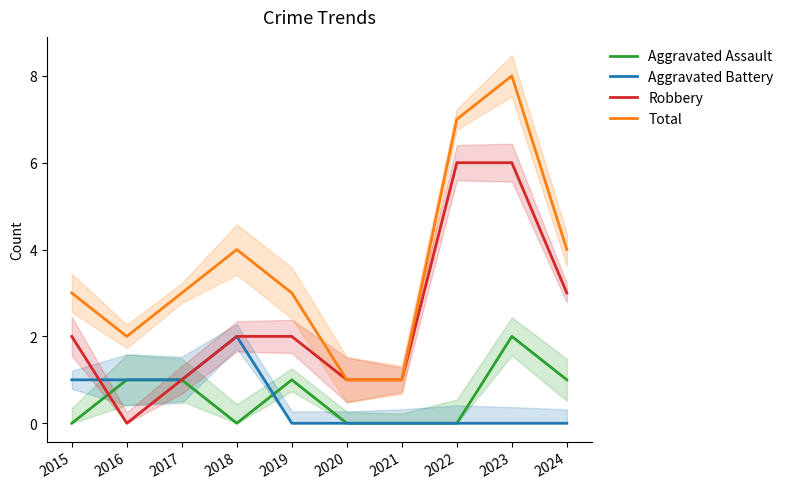

How many lines are shown in the chart?

4